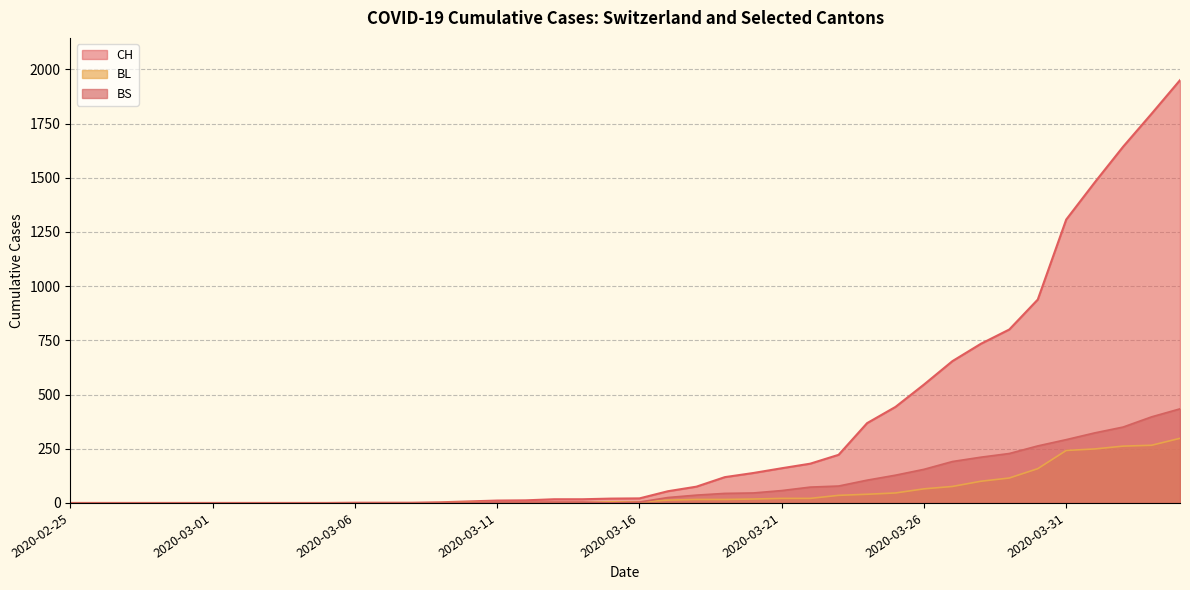

True or false: BS has more than 0 points higher than both neighbors.

False